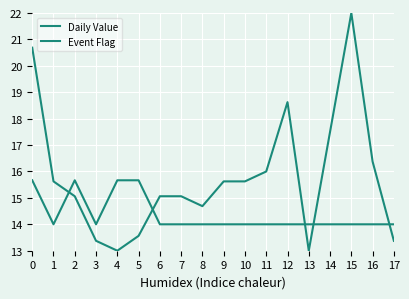

Read the Daily Value value at 10.

15.6